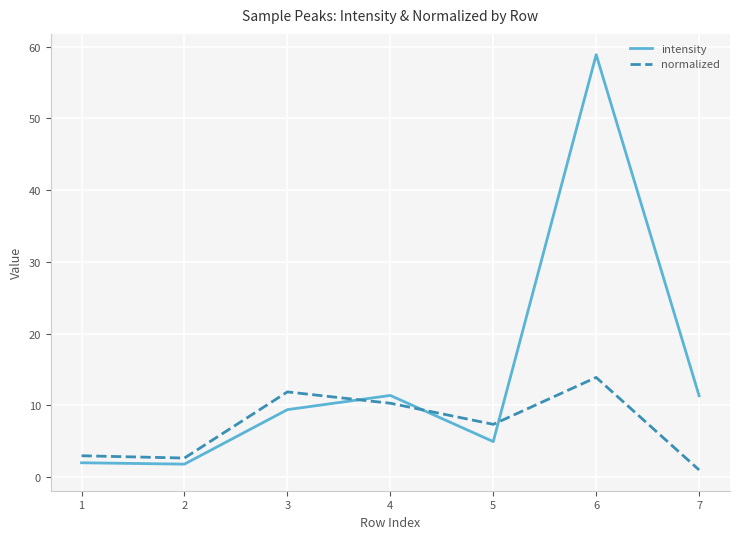

True or false: intensity has a value of 9.4 at 3.

True